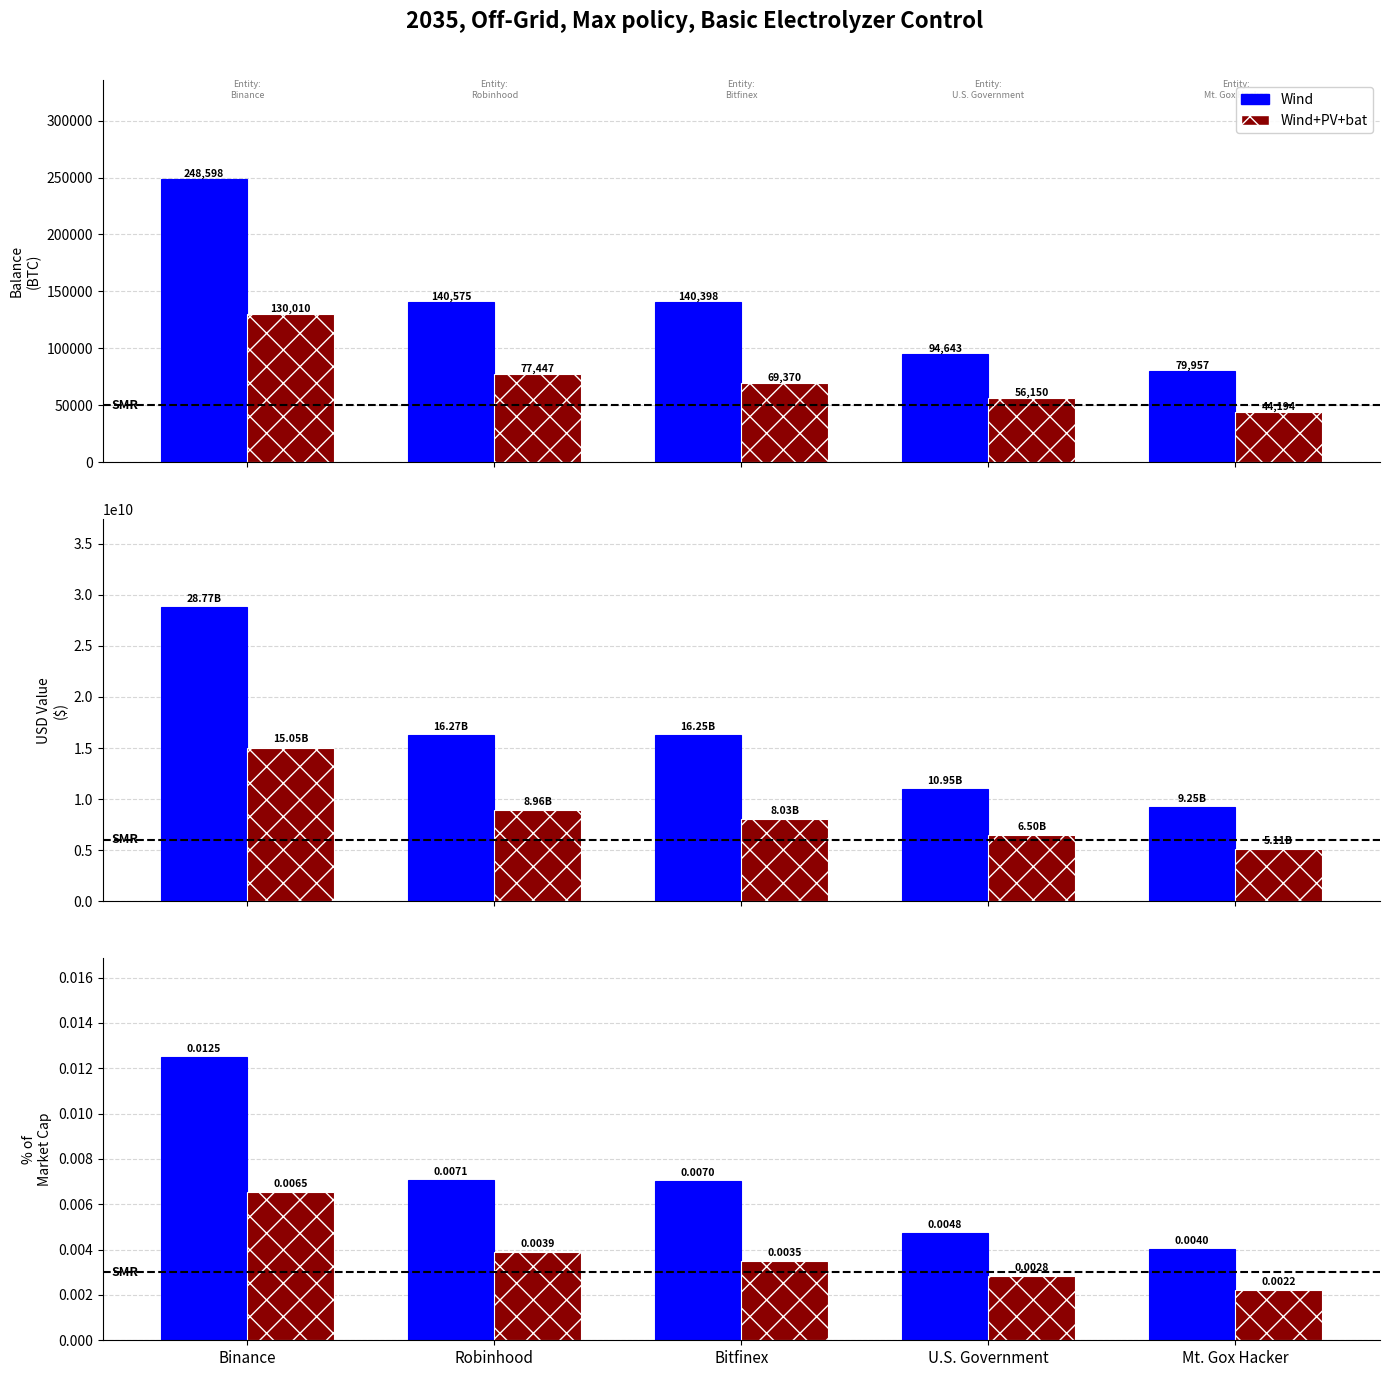

At how many categories does at least one series exceed 0?

5